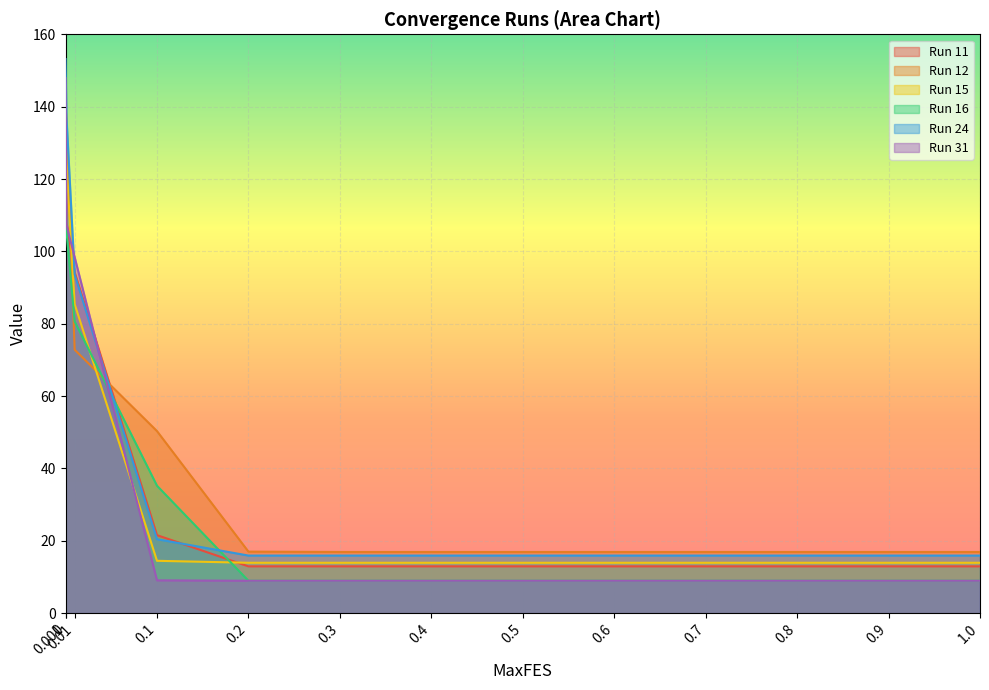

Where is Run 31 nearest to the value 78?

0.01